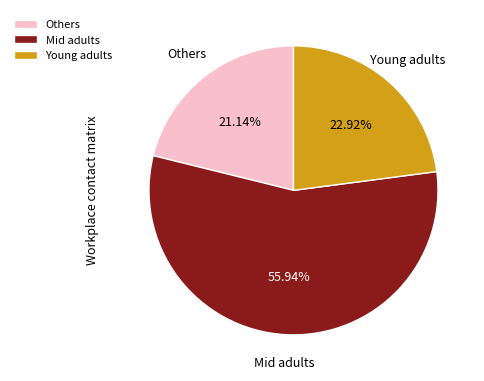

Is the sum of Young adults and Others greater than half?

No